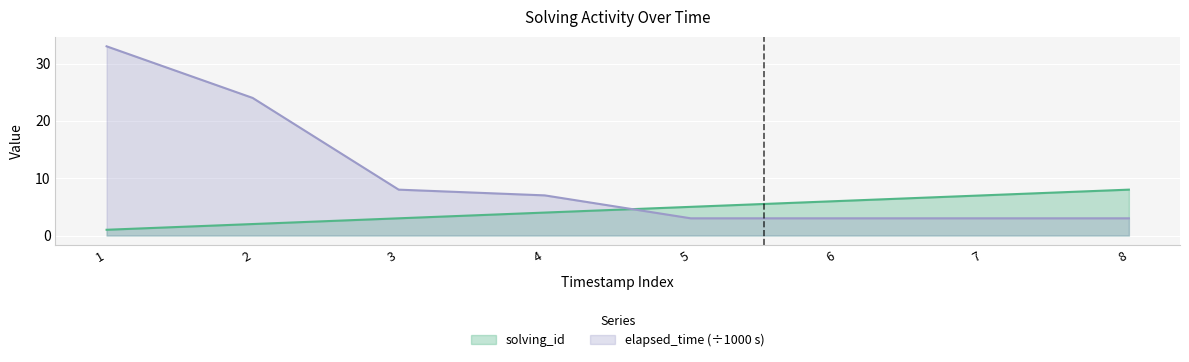

Which series has the widest spread of values?

elapsed_time (÷1000 s)